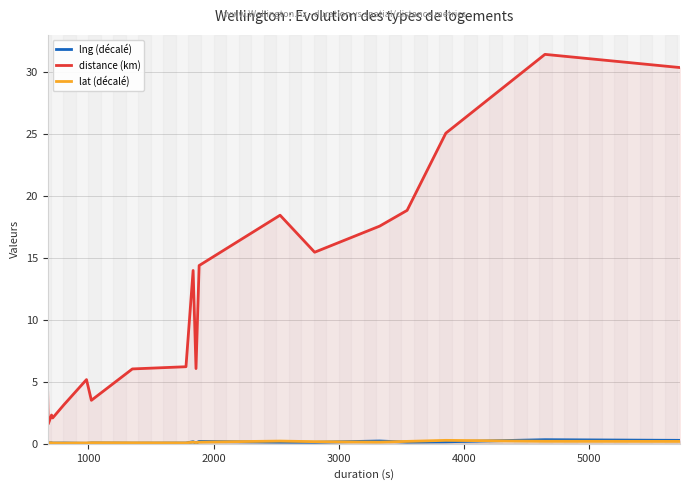

Which series has the widest spread of values?

distance (km)